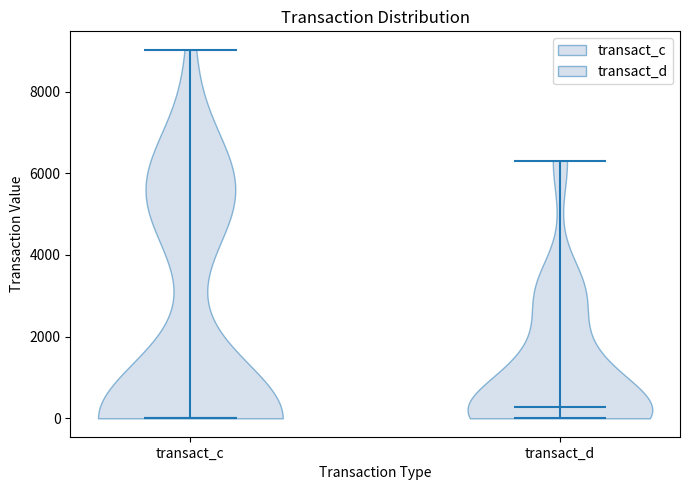

Which violin has the lowest median line?

transact_c